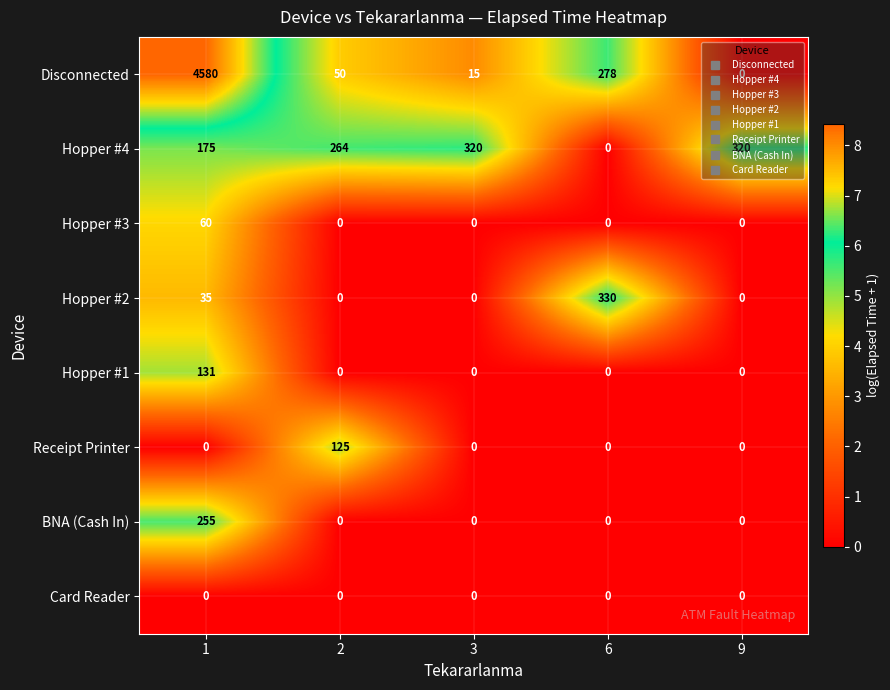

Which series changed the most between 2 and 3?

Receipt Printer